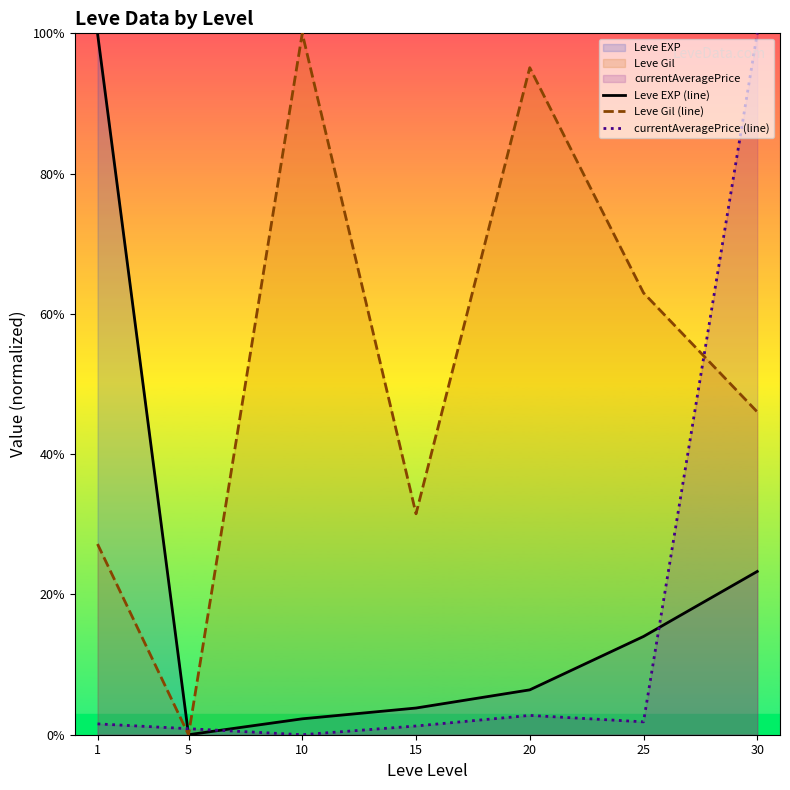

How many interior local peaks does the currentAveragePrice (line) series have?

1